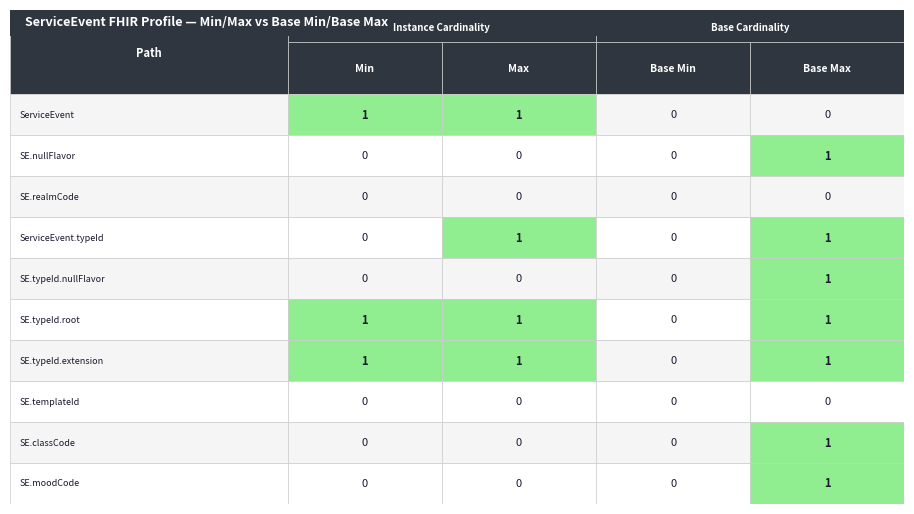

What is the difference between the second highest and minimum values in the ServiceEvent.typeId series?

1